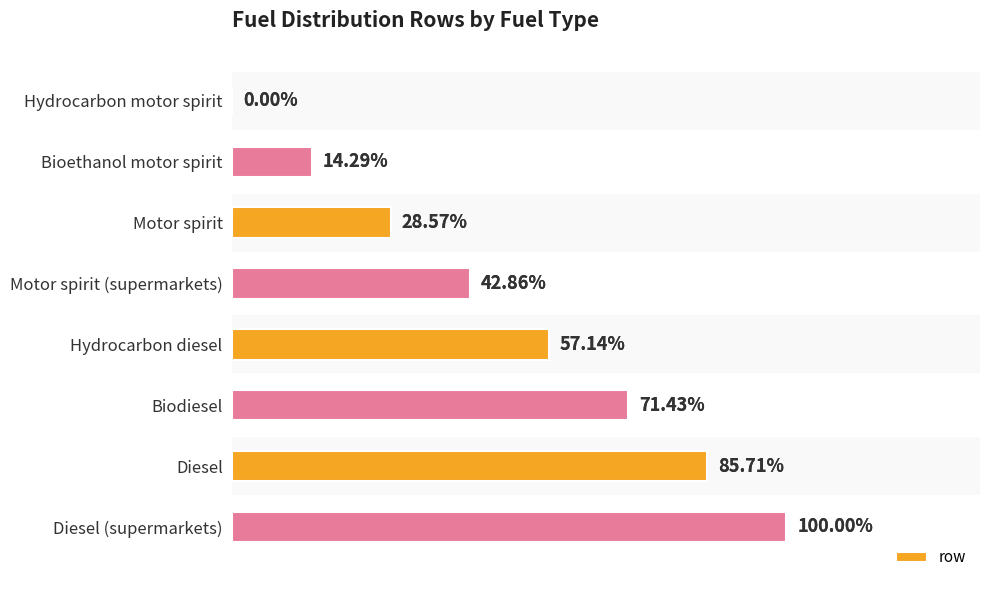

What is the difference between the second highest and minimum values?

0.9